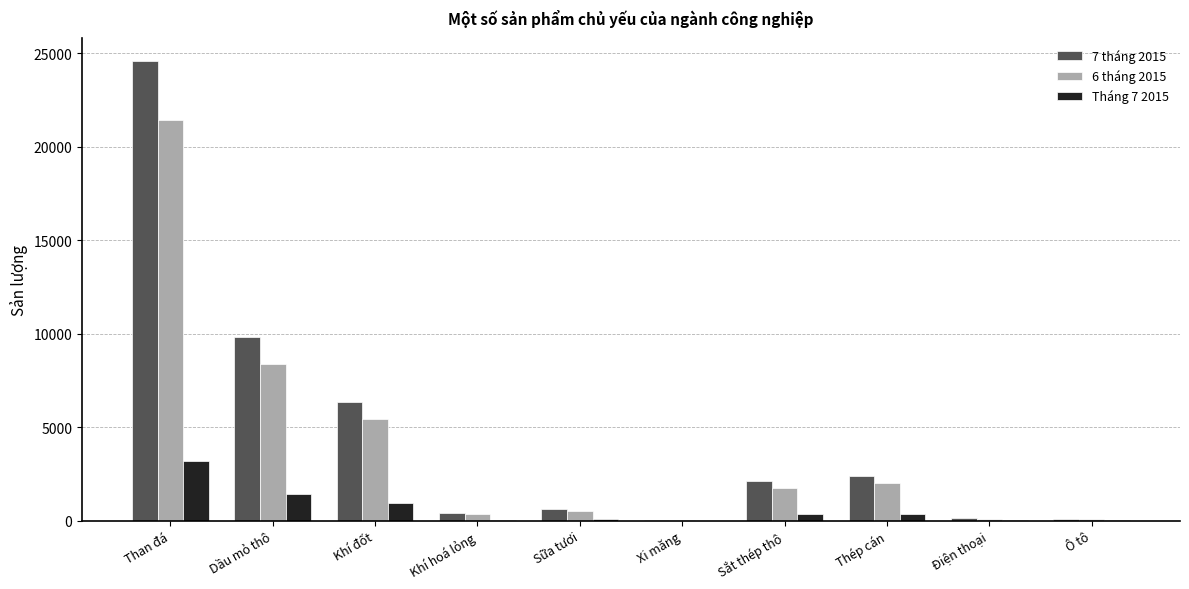

Where does the 6 tháng 2015 series first go above 1752?

Than đá